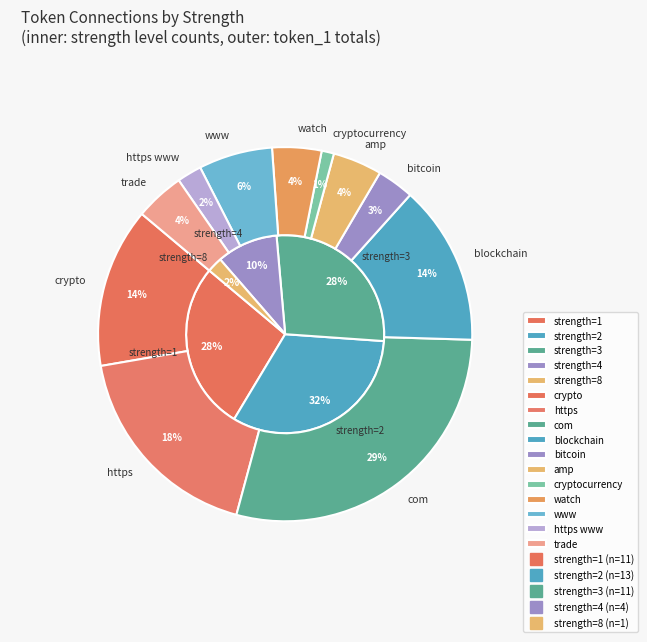

True or false: com-bitcoin accounts for 1% of the total.

False